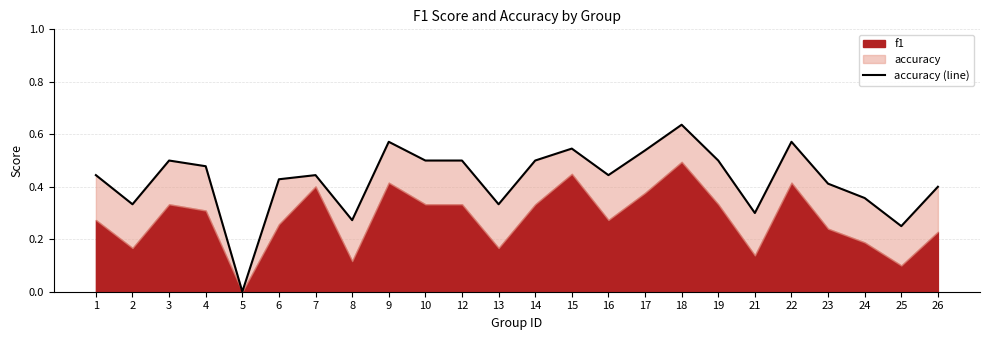

How many values are between 0 and 1?

24